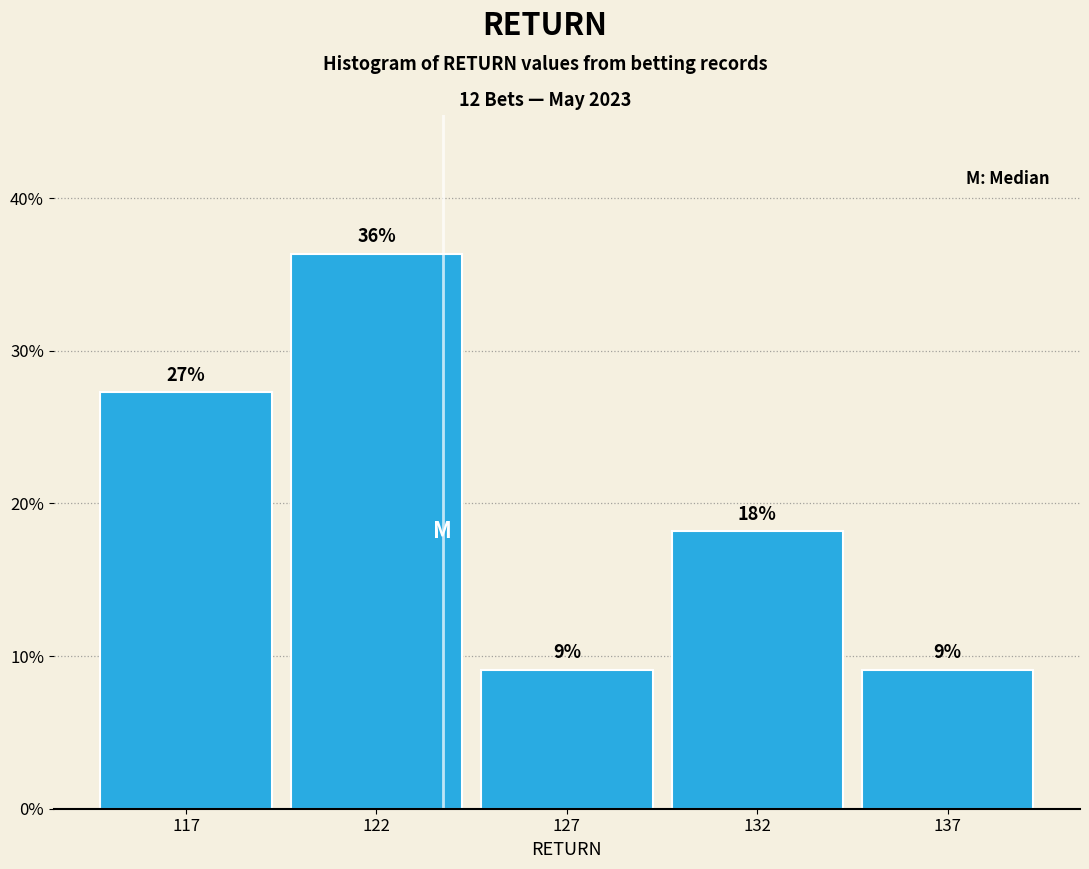

Does the chart contain any negative values?

No